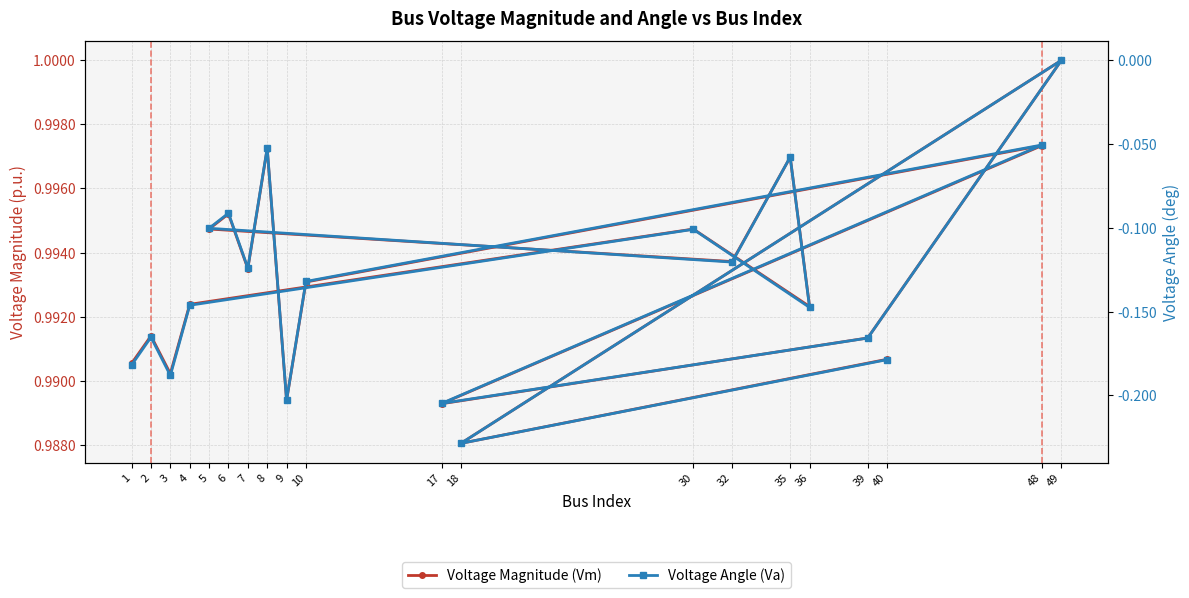

True or false: Voltage Angle (Va) has more than 0 interior local peaks.

True